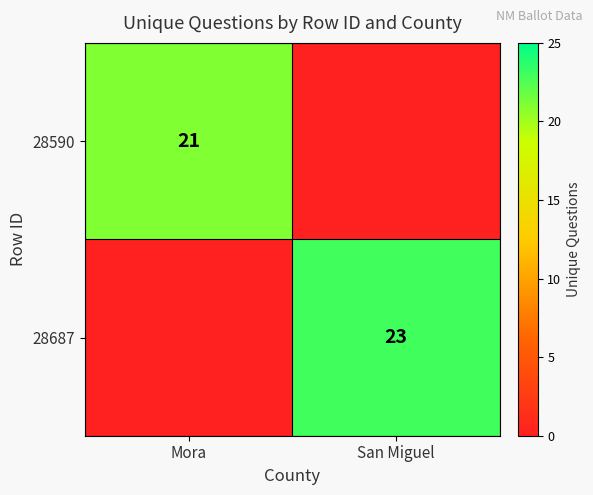

True or false: 28687 has a value of 23 at San Miguel.

True